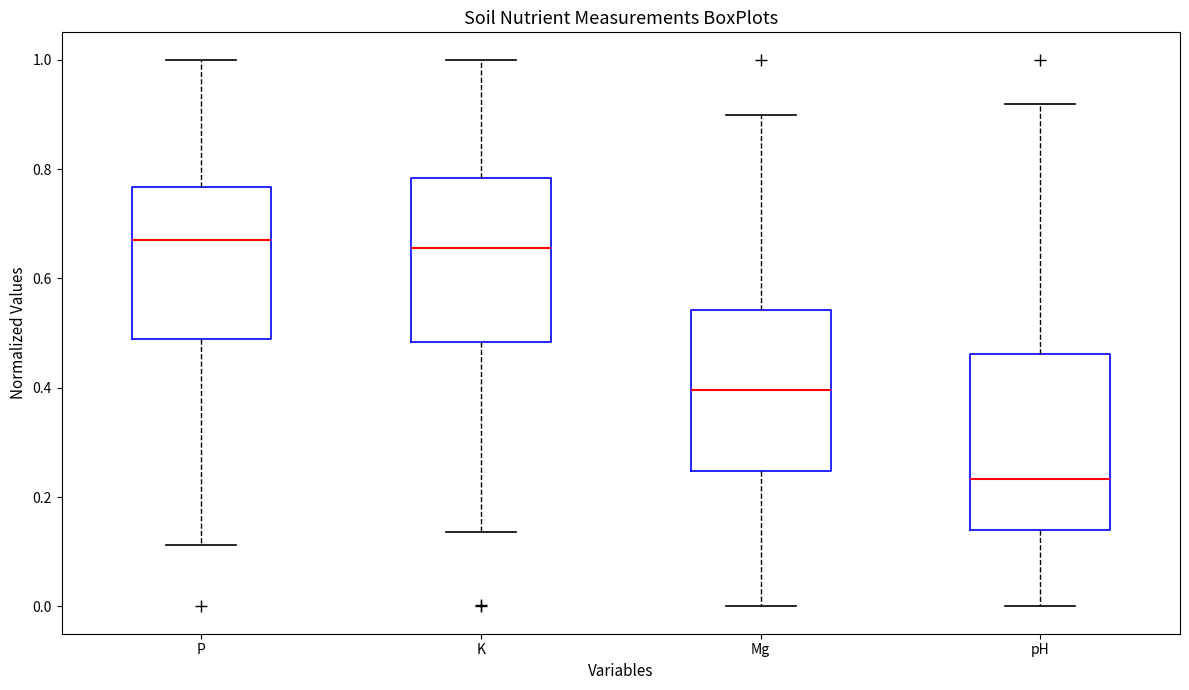

Which box's median line is the lowest?

pH